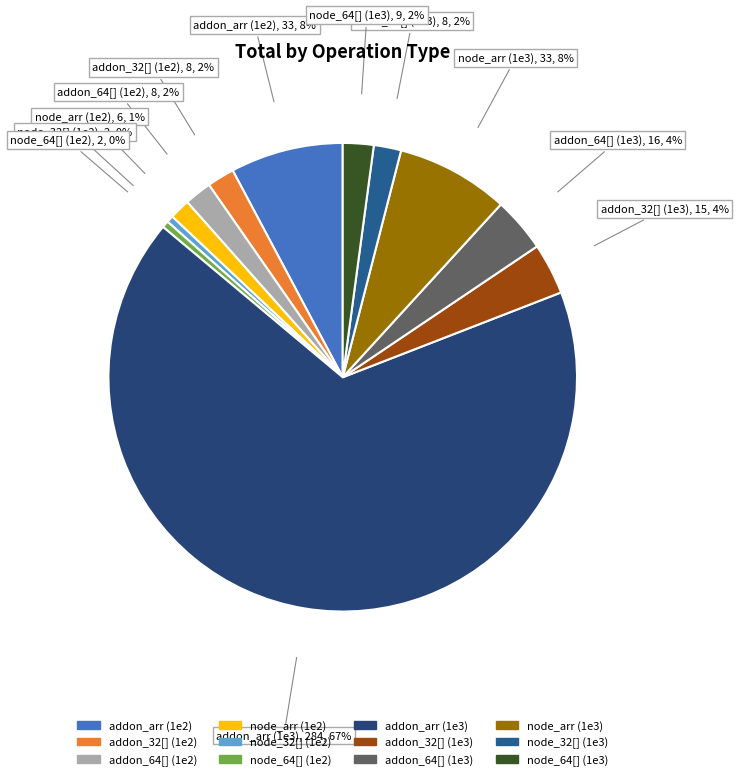

Is it true that node_32[] (1e2) is 0% of the pie?

True